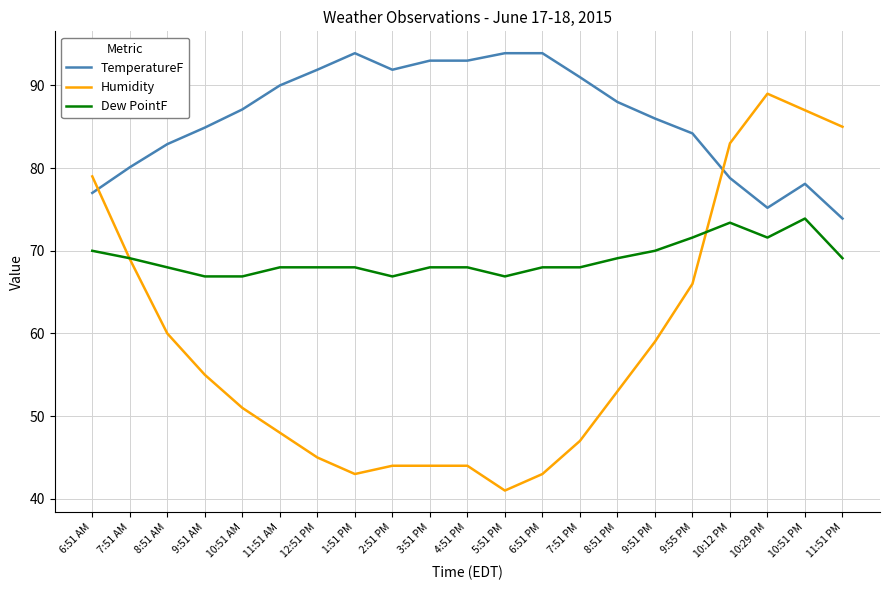

True or false: TemperatureF and Humidity intersect in this chart.

True